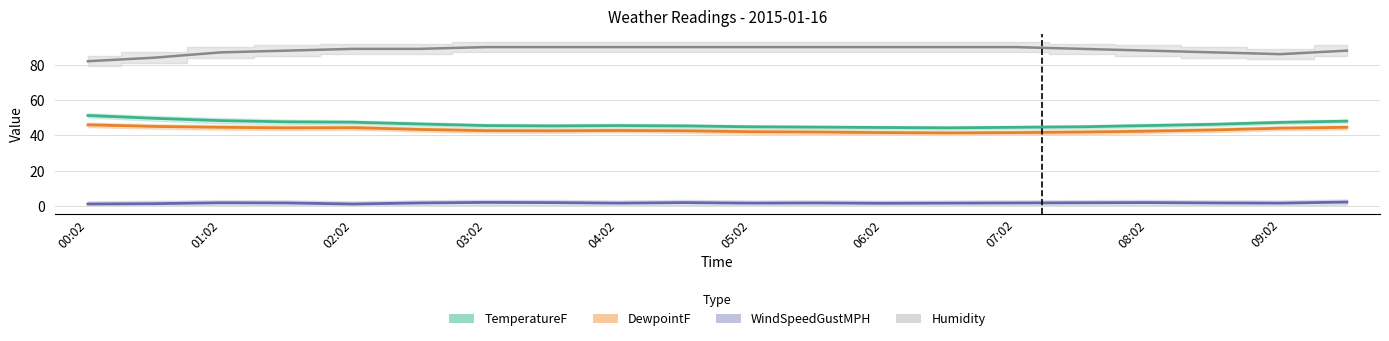

True or false: WindSpeedGustMPH has more than 1 interior local peaks.

True